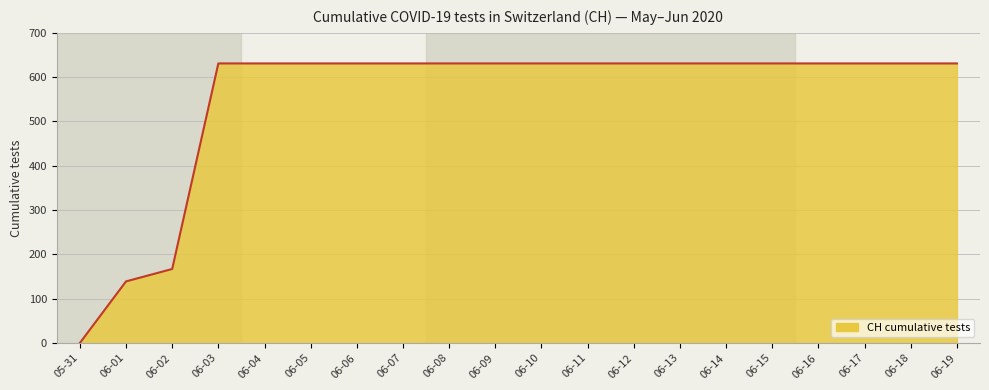

How many categories are shown in the chart?

20